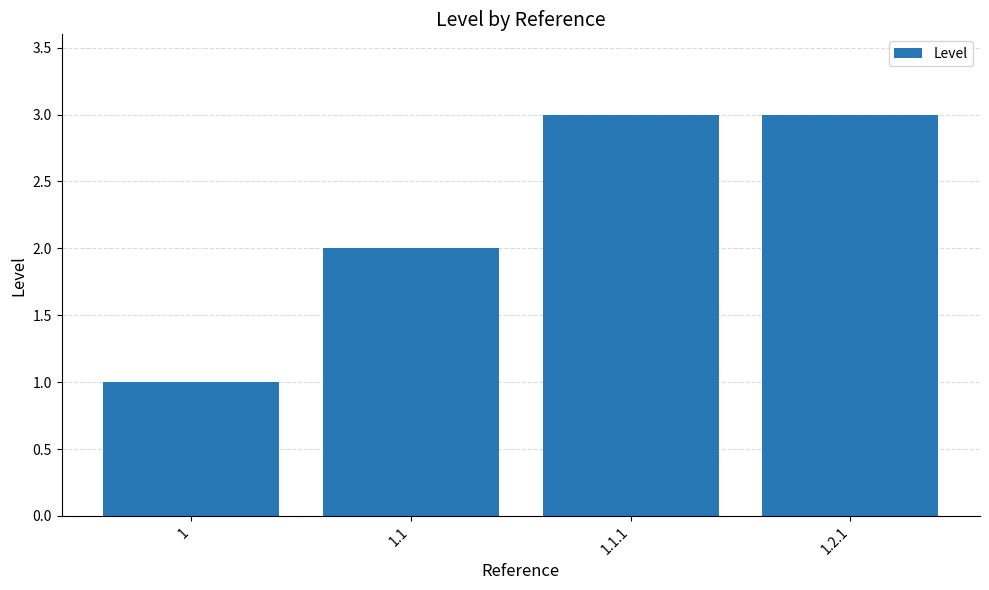

The chart shows a value of 3 at 1.1.1. True or false?

True